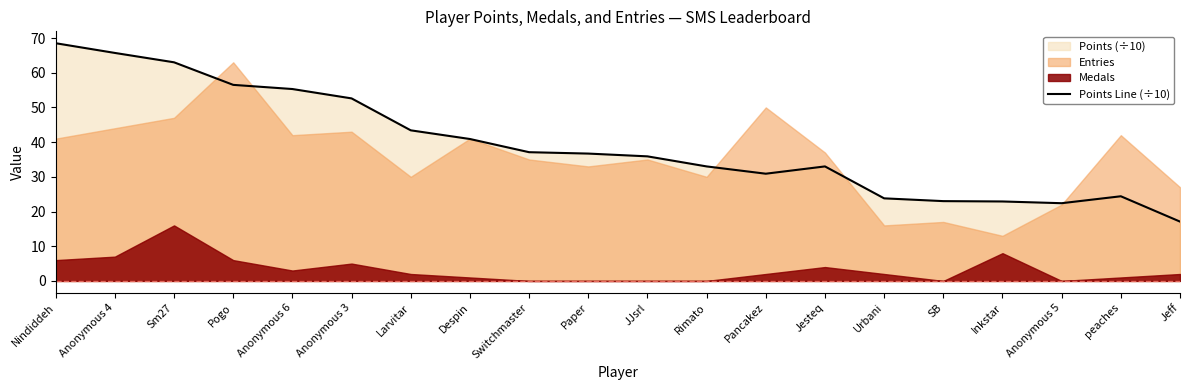

What is the change in value from Switchmaster to Urbani?

-13.3